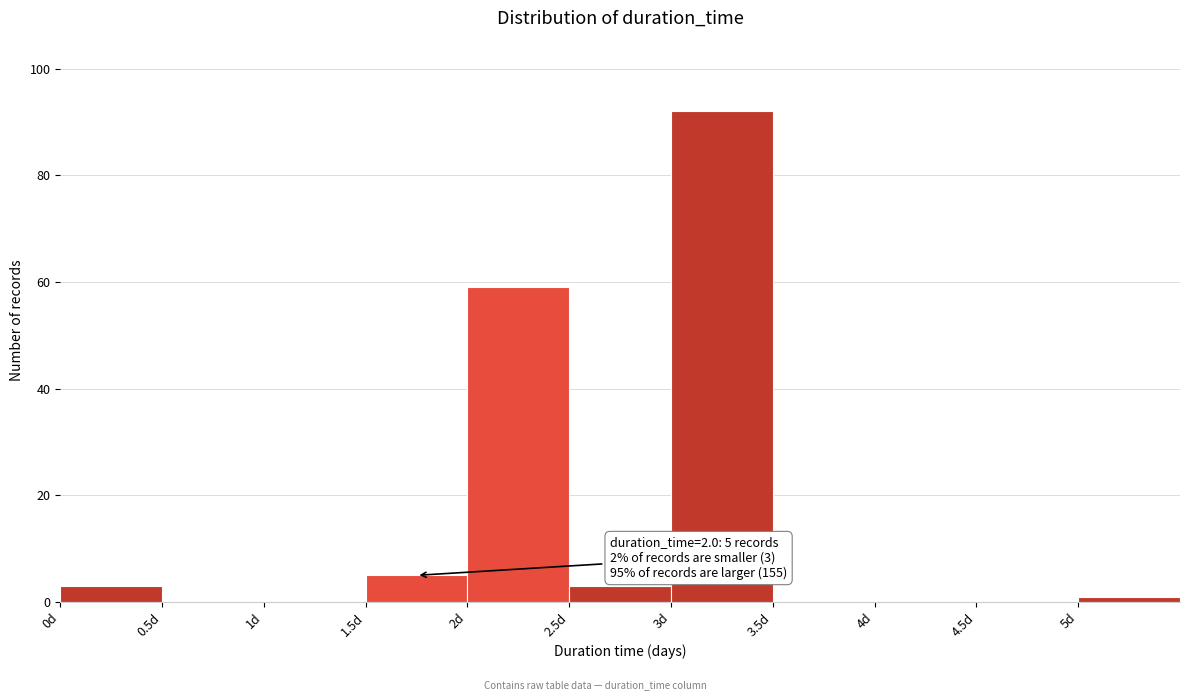

Over which range of the x-axis is the bar tallest?

3.0 to 3.5